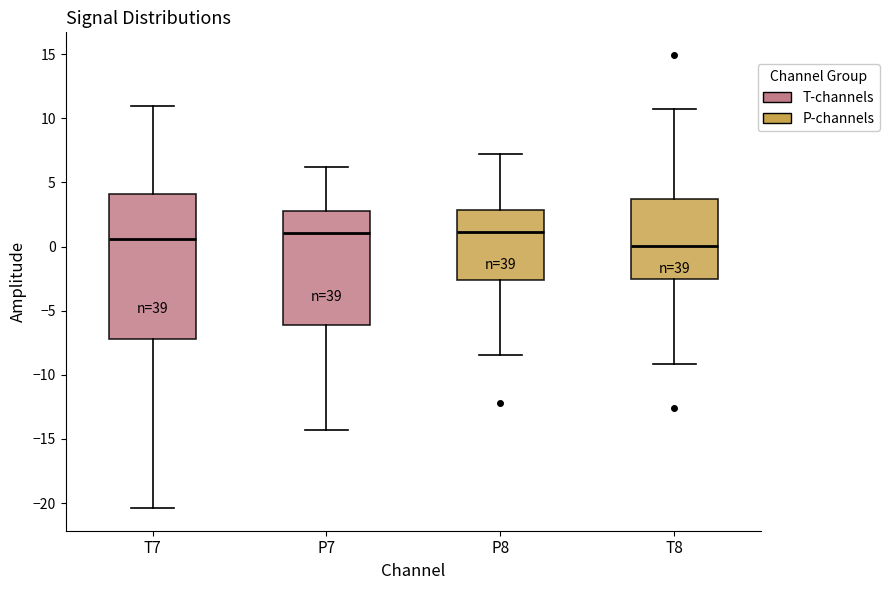

Reading left to right, read every box against the y-axis: the position of its median line, the range the box covers, and the ends of its whiskers. The values are not printed on the chart, so give them approximately, as read against the axis.

T7: median 0.5, box -7.0 to 4.0, whiskers -20.5 to 11.0
P7: median 1.0, box -6.0 to 3.0, whiskers -14.5 to 6.0
P8: median 1.0, box -2.5 to 3.0, whiskers -8.5 to 7.0
T8: median 0.0, box -2.5 to 3.5, whiskers -9.0 to 10.5